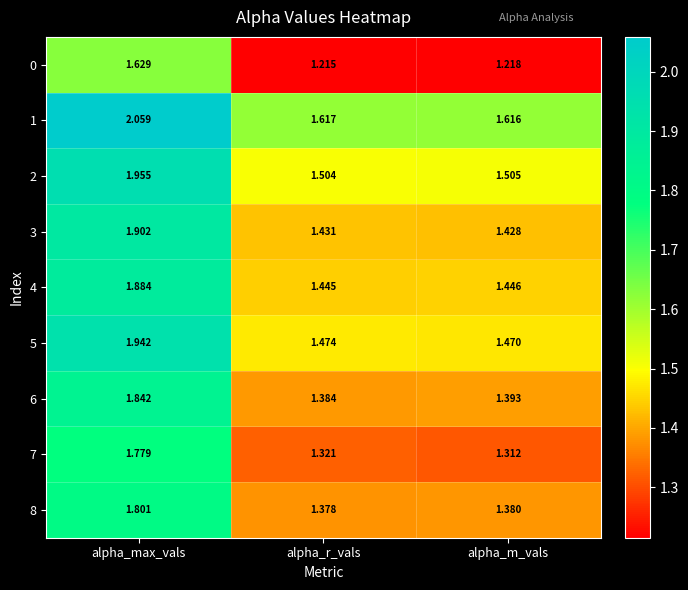

Which series has the largest total across all categories?

1